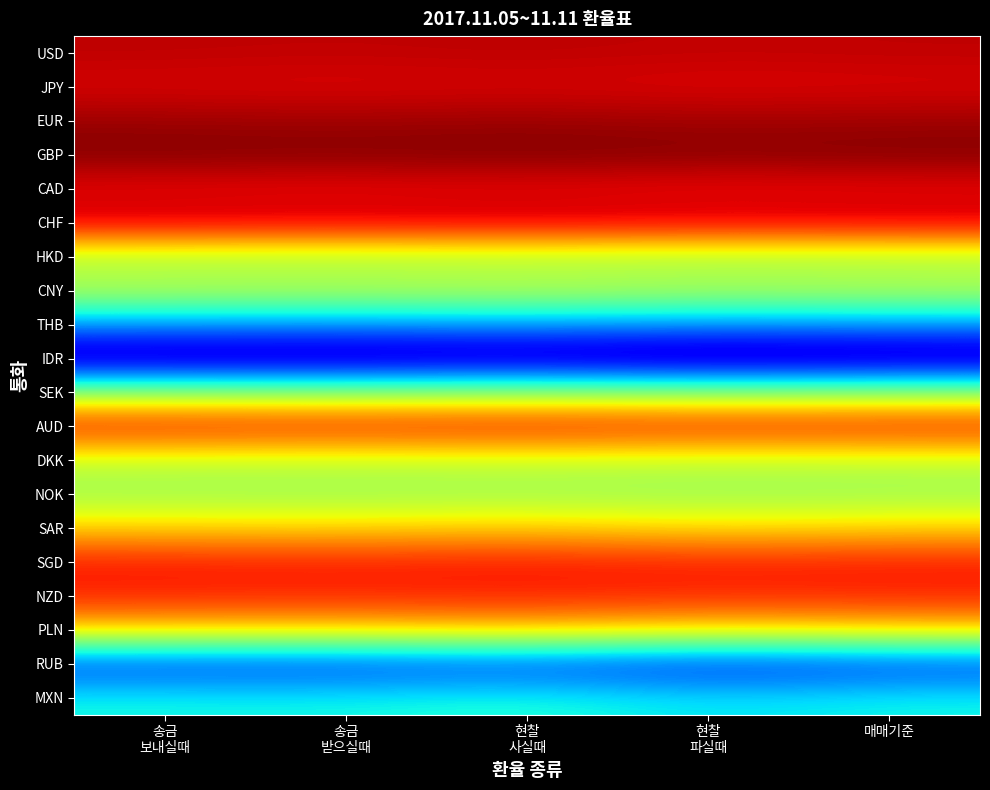

How many data points does each series have?

5